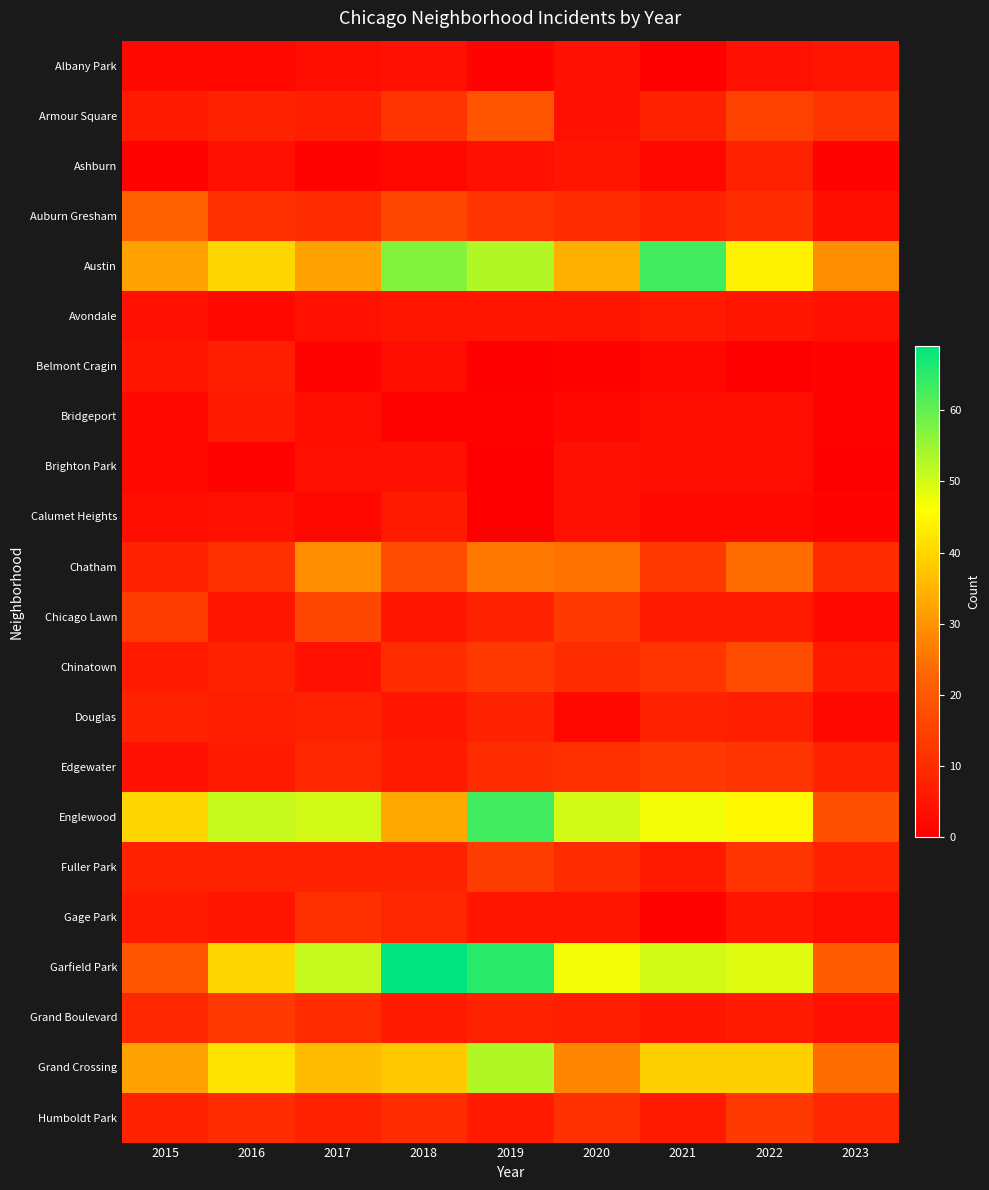

Rank the series by their maximum value, from highest to lowest.

Garfield Park, Austin, Englewood, Grand Crossing, Chatham, Auburn Gresham, Armour Square, Chinatown, Chicago Lawn, Fuller Park, Edgewater, Grand Boulevard, Humboldt Park, Gage Park, Ashburn, Douglas, Belmont Cragin, Avondale, Bridgeport, Calumet Heights, Albany Park, Brighton Park